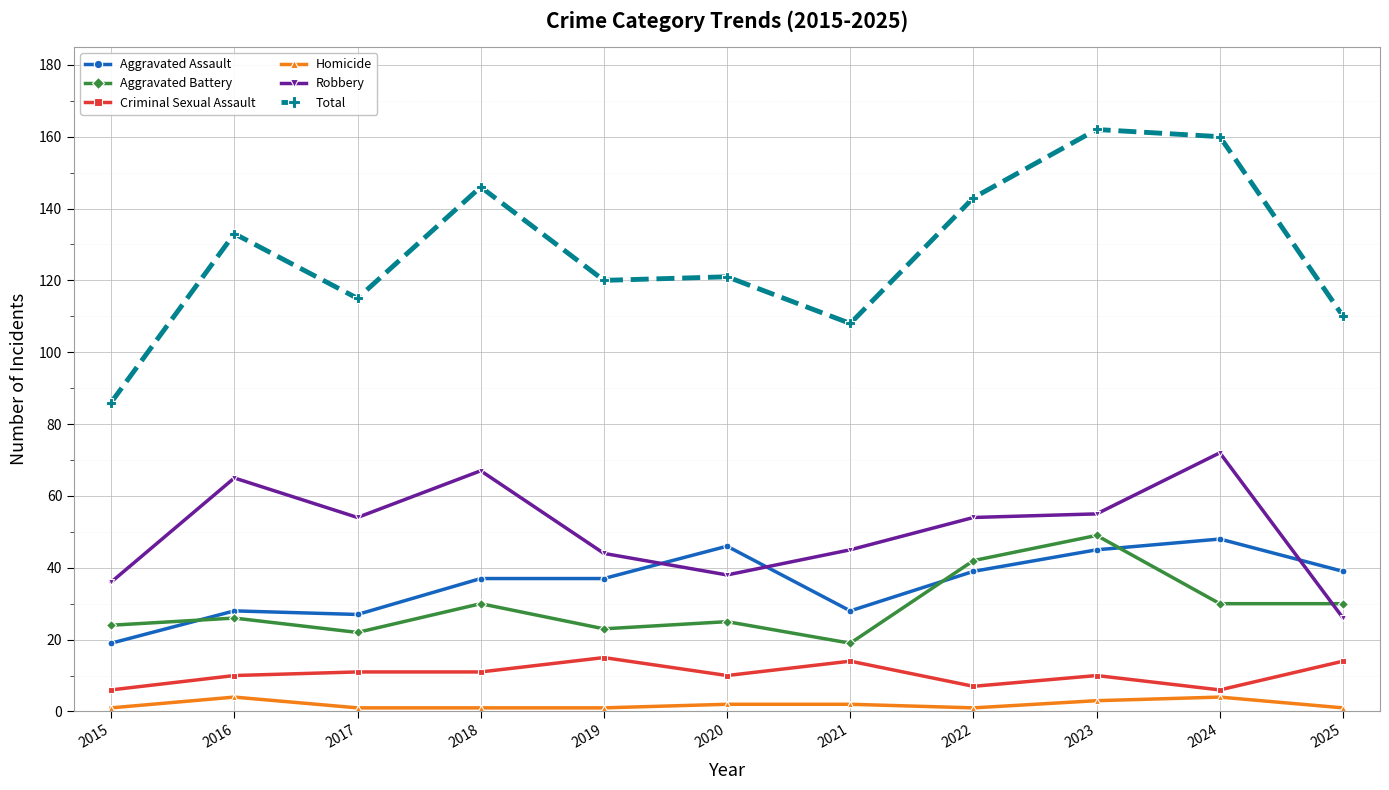

Reading left to right, extract all data points from this chart.

Aggravated Assault: 19	28	27	37	37	46	28	39	45	48	39
Aggravated Battery: 24	26	22	30	23	25	19	42	49	30	30
Criminal Sexual Assault: 6	10	11	11	15	10	14	7	10	6	14
Homicide: 1	4	1	1	1	2	2	1	3	4	1
Robbery: 36	65	54	67	44	38	45	54	55	72	26
Total: 86	133	115	146	120	121	108	143	162	160	110